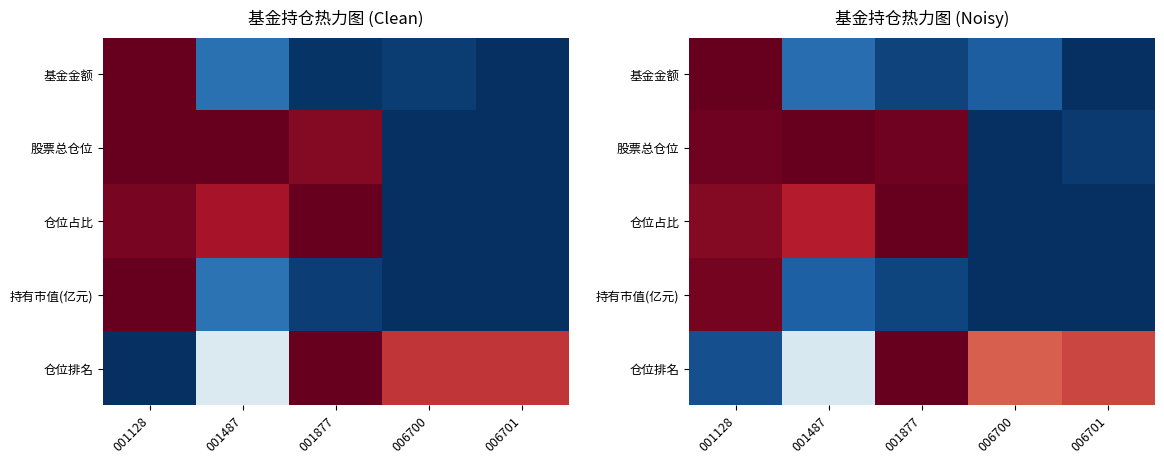

Which has a higher value, 001487 or 006701?

001487